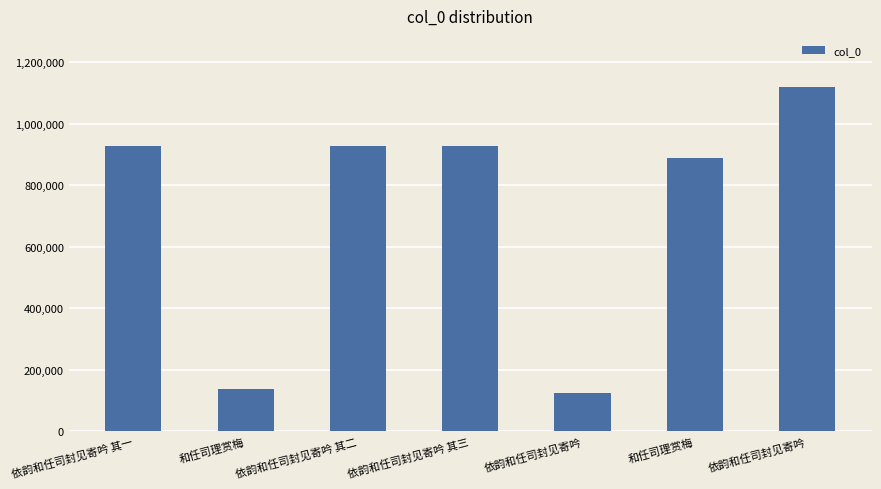

What is the difference between the values at 依韵和任司封见寄吟 and 依韵和任司封见寄吟 其三?

190772